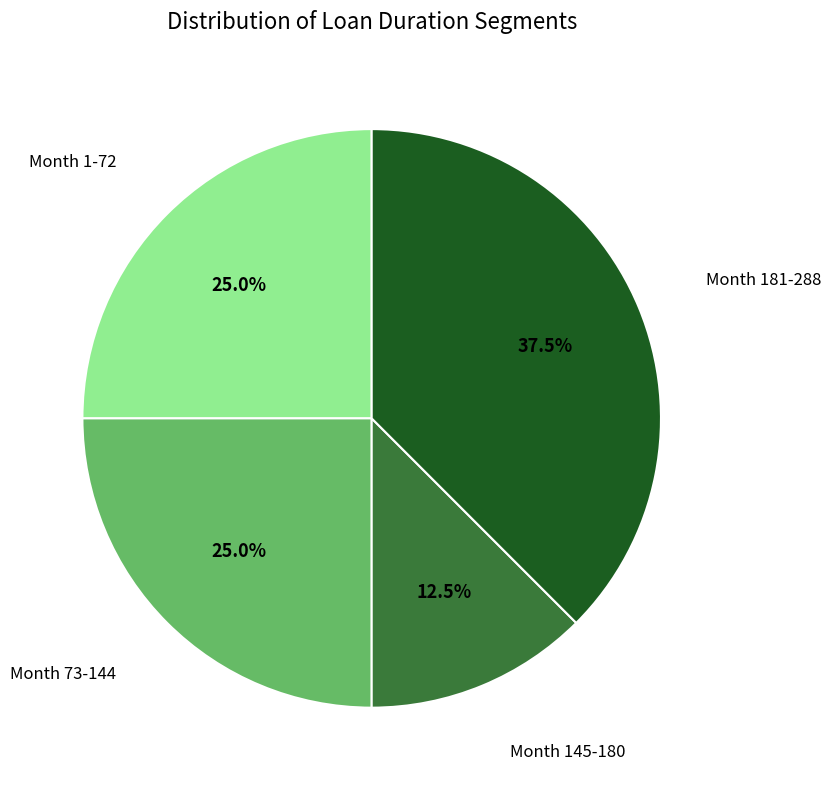

How many slices are in this pie chart?

4